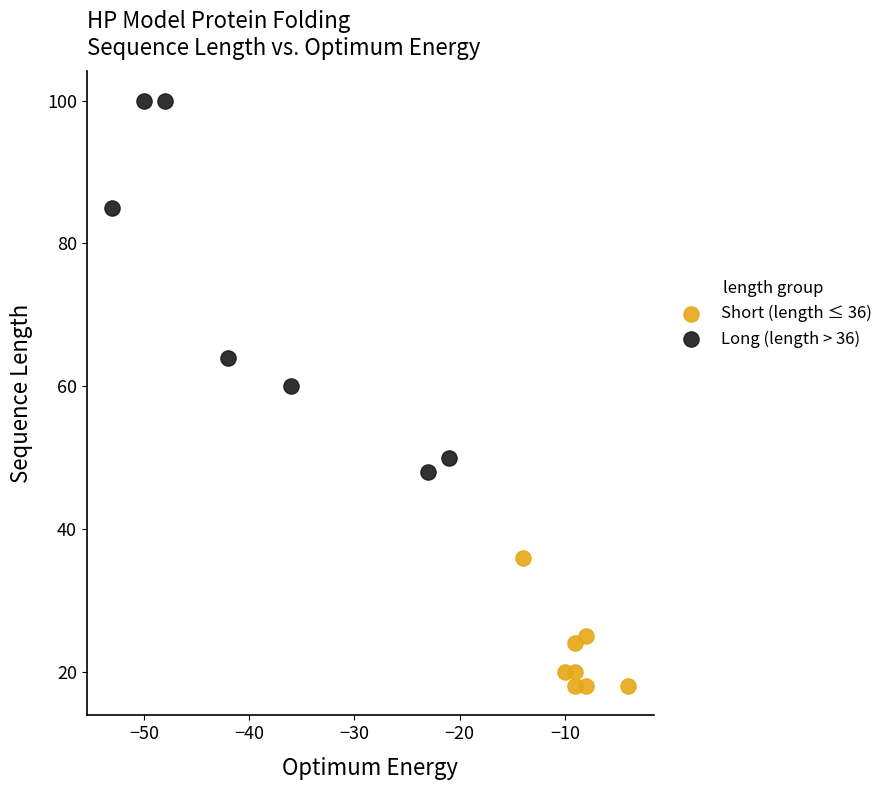

Which series has the widest spread of Y values?

Long (length > 36)